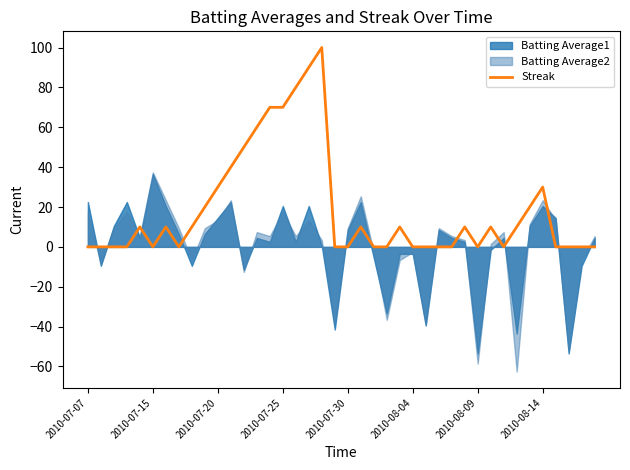

How many data points are above 10?

12